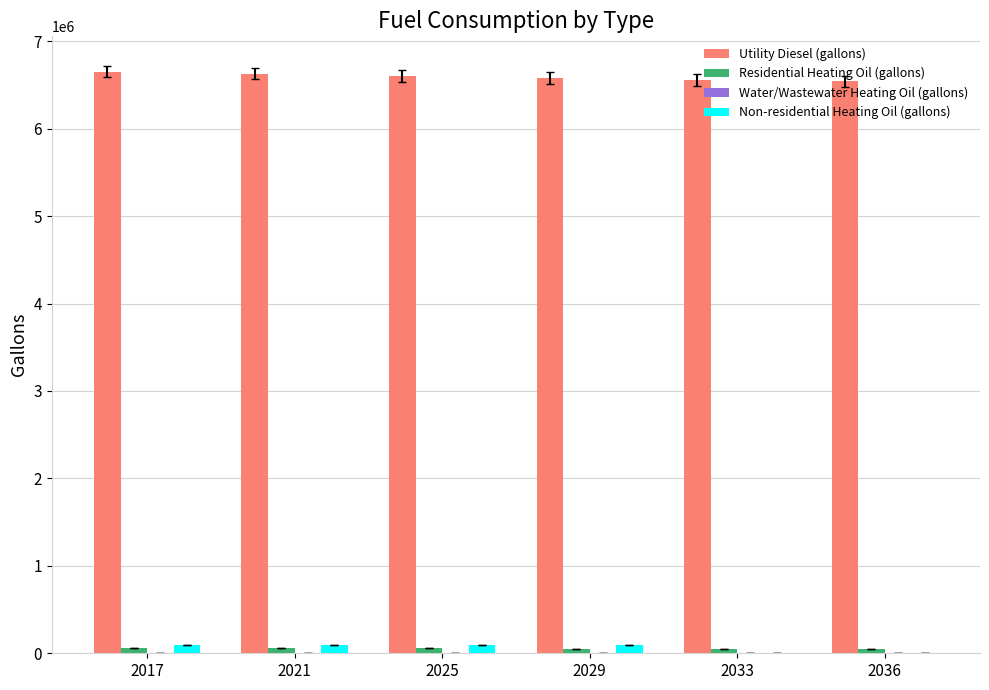

True or false: Utility Diesel (gallons) has a value of 6541825.9 at 2036.

True